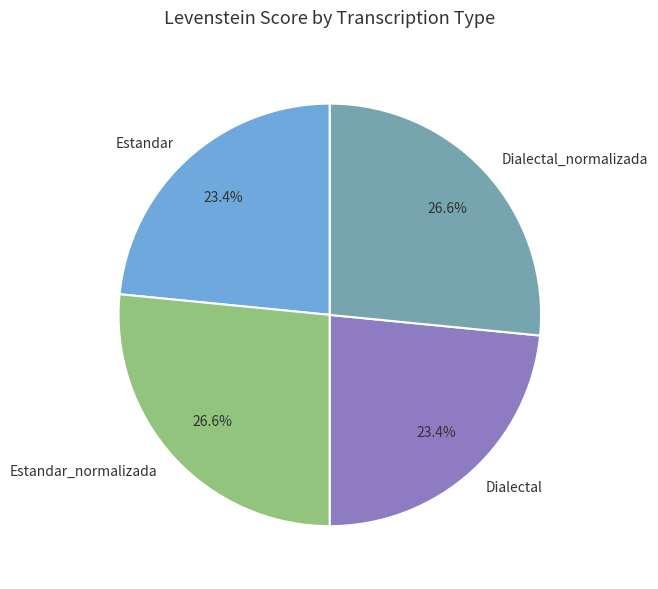

True or false: Estandar_normalizada accounts for 27% of the total.

True